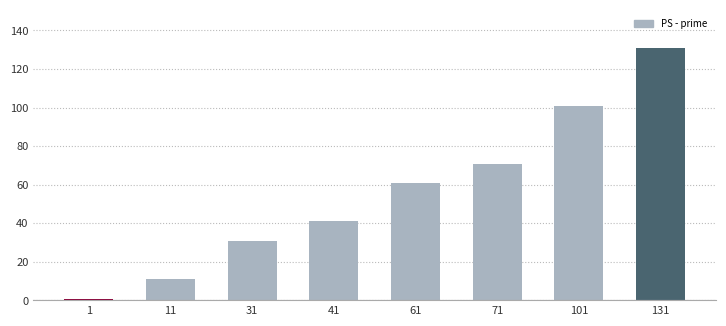

Which category has the highest value across all series?

131